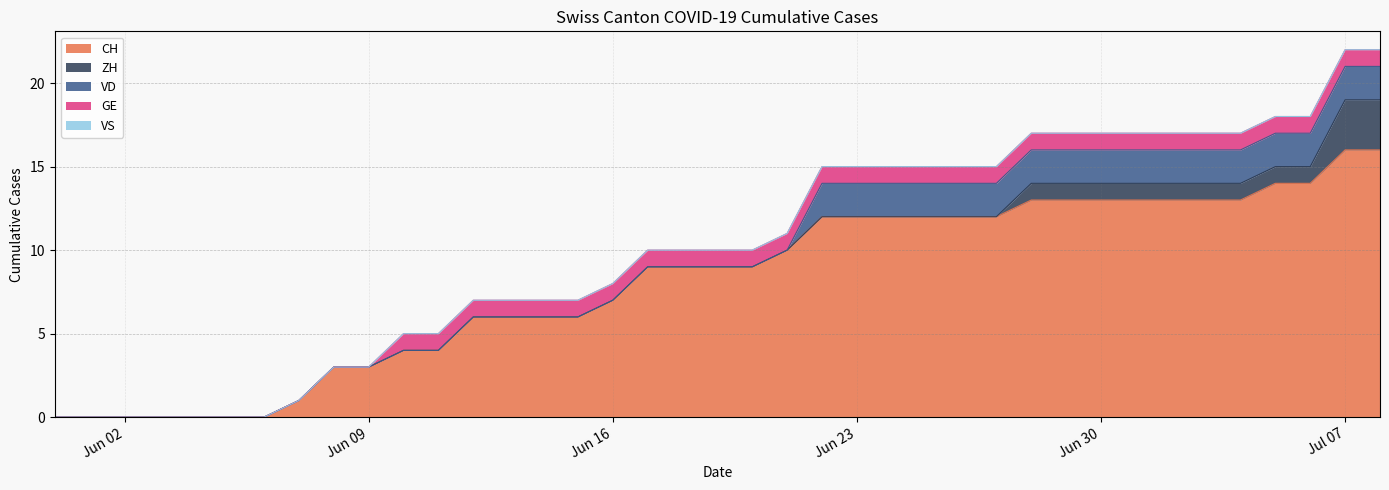

Reading right to left, list all the values displayed in this chart.

CH: 16	16	14	14	13	13	13	13	13	13	13	12	12	12	12	12	12	10	9	9	9	9	7	6	6	6	6	4	4	3	3	1	0	0	0	0	0	0	0
ZH: 3	3	1	1	1	1	1	1	1	1	1	0	0	0	0	0	0	0	0	0	0	0	0	0	0	0	0	0	0	0	0	0	0	0	0	0	0	0	0
VD: 2	2	2	2	2	2	2	2	2	2	2	2	2	2	2	2	2	0	0	0	0	0	0	0	0	0	0	0	0	0	0	0	0	0	0	0	0	0	0
GE: 1	1	1	1	1	1	1	1	1	1	1	1	1	1	1	1	1	1	1	1	1	1	1	1	1	1	1	1	1	0	0	0	0	0	0	0	0	0	0
VS: 0	0	0	0	0	0	0	0	0	0	0	0	0	0	0	0	0	0	0	0	0	0	0	0	0	0	0	0	0	0	0	0	0	0	0	0	0	0	0